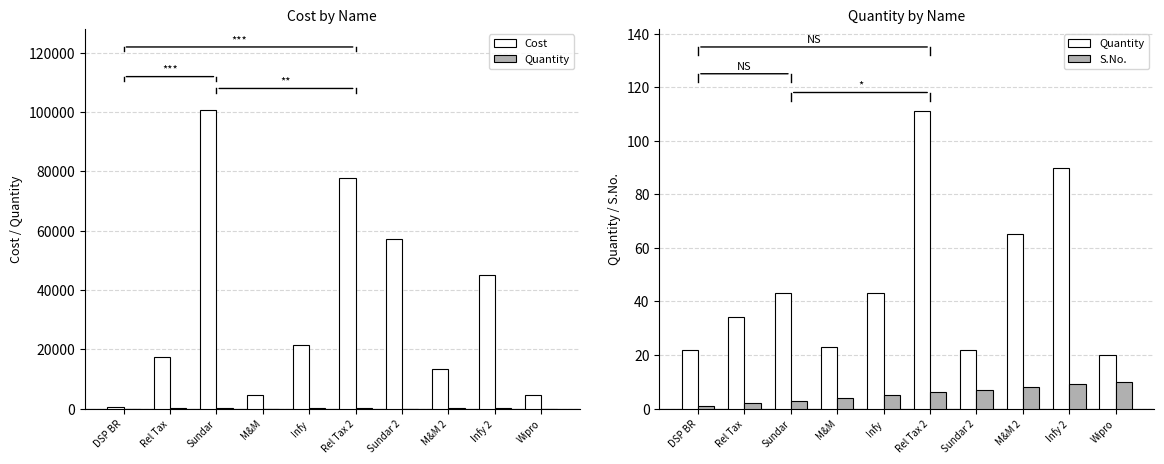

List the labels in order of S.No. value, largest first.

Wipro, Infy 2, M&M 2, Sundar 2, Rel Tax 2, Infy, M&M, Sundar, Rel Tax, DSP BR